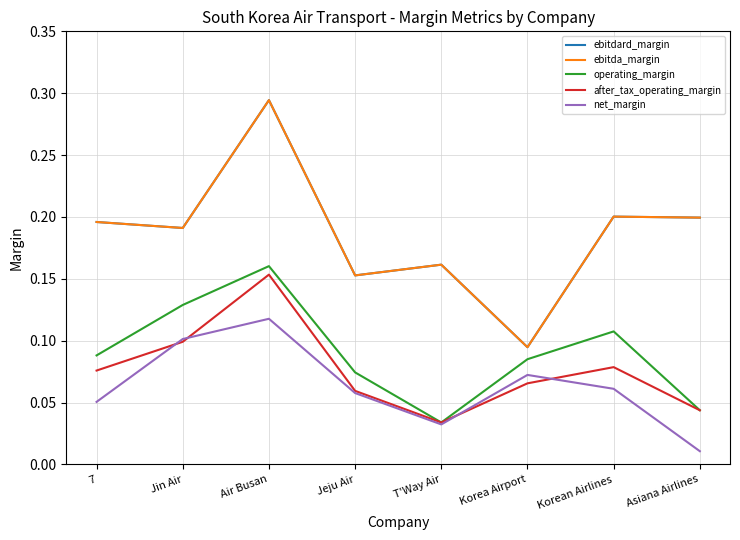

Does the chart display data point markers on the line(s)?

No